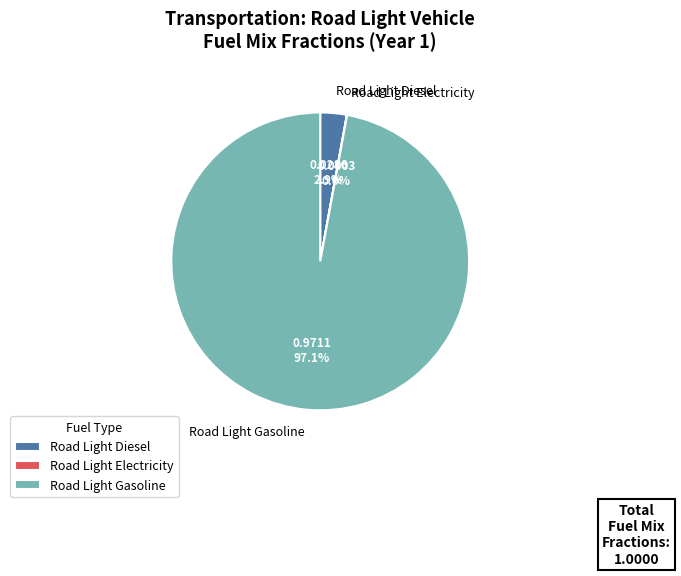

What is the largest slice in the pie chart?

Road Light Gasoline